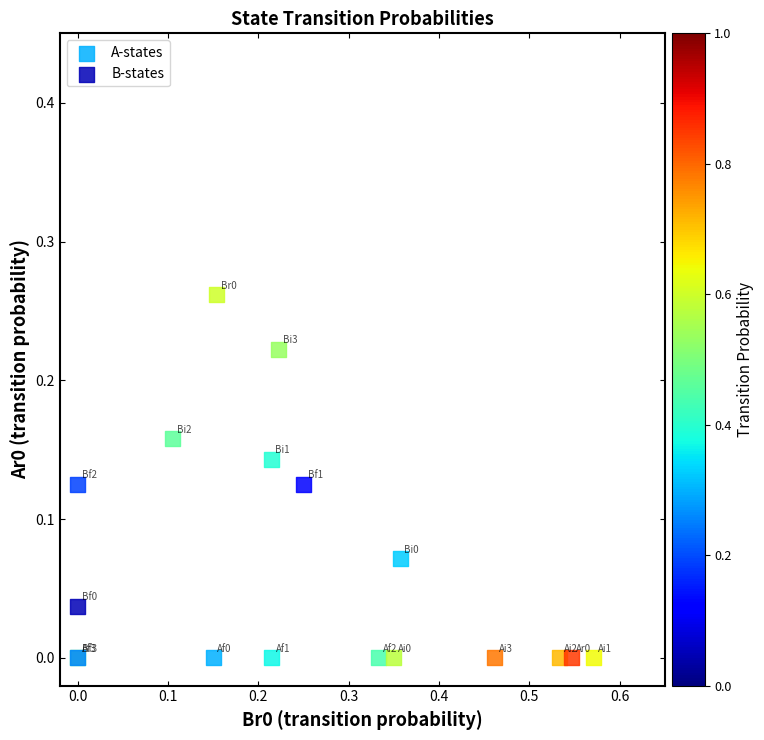

What are all the series names shown in the legend?

A-states, B-states